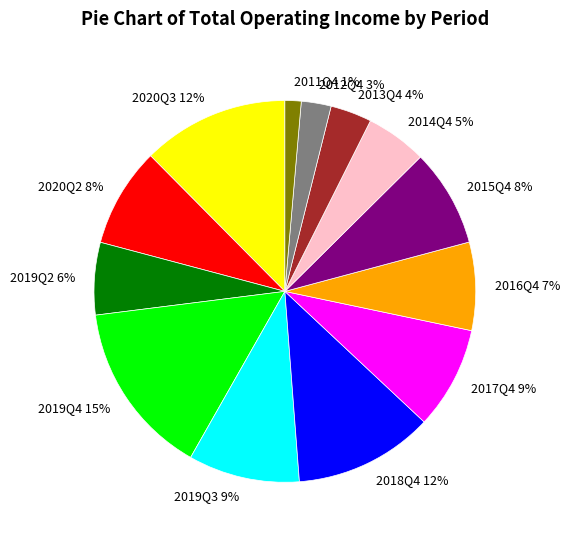

Which slice is the largest?

2019Q4